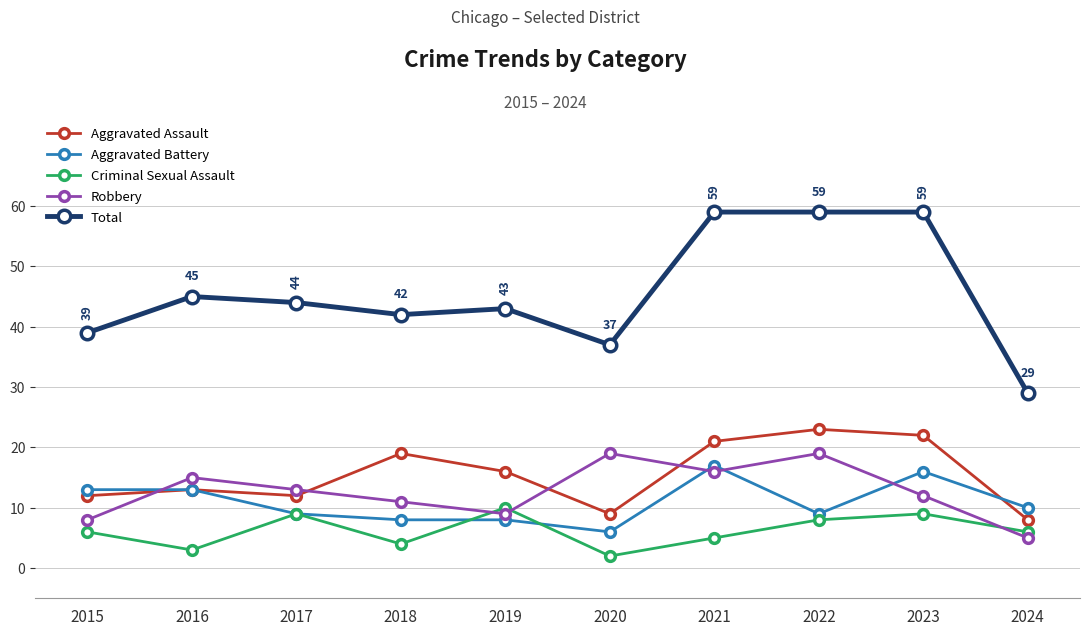

At which category does Criminal Sexual Assault reach its first local valley?

2016